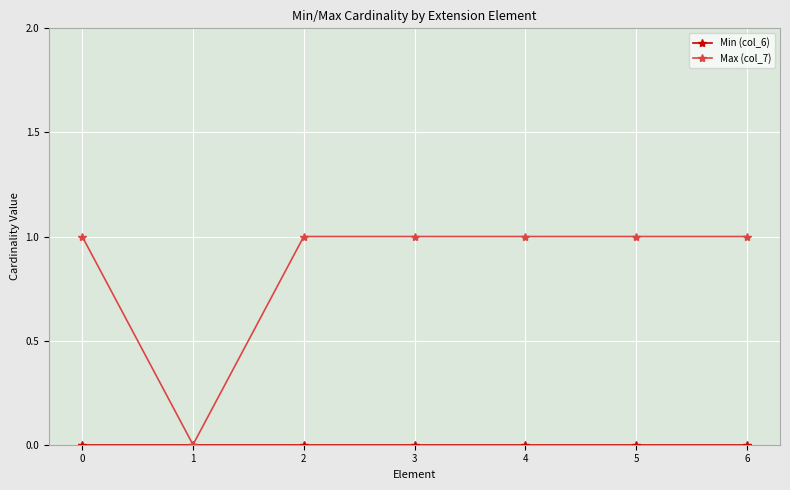

What is the value of the Max (col_7) point at the 1st from the left?

1